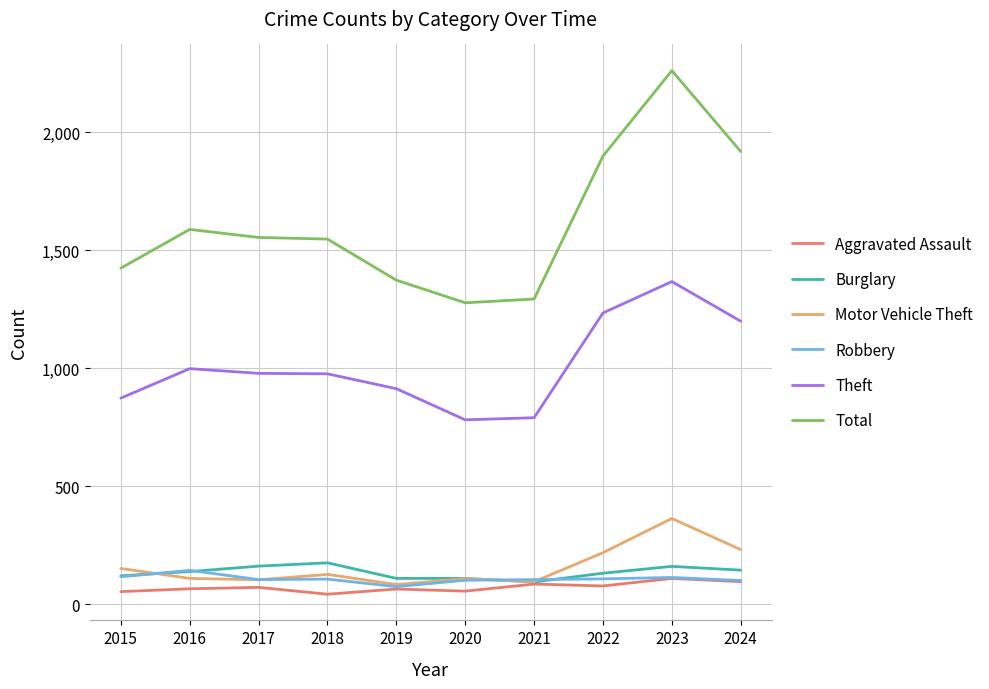

What is the lowest value of the Total series?

1278